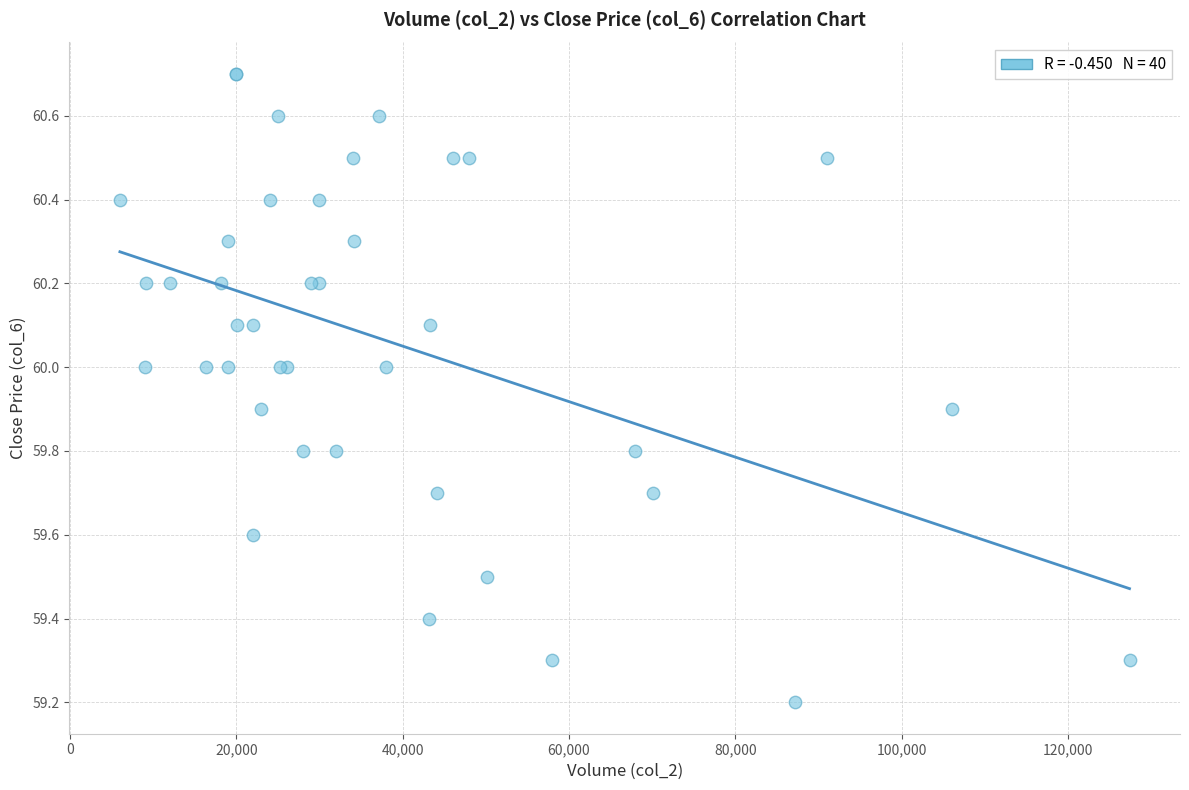

What Y value in the scatter plot is closest to 59?

59.2